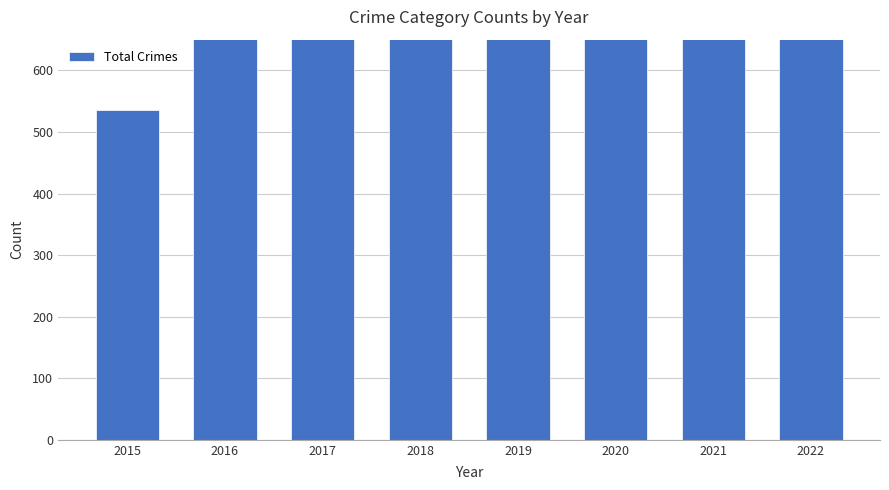

What is the value of the 5th bar from the left?

847